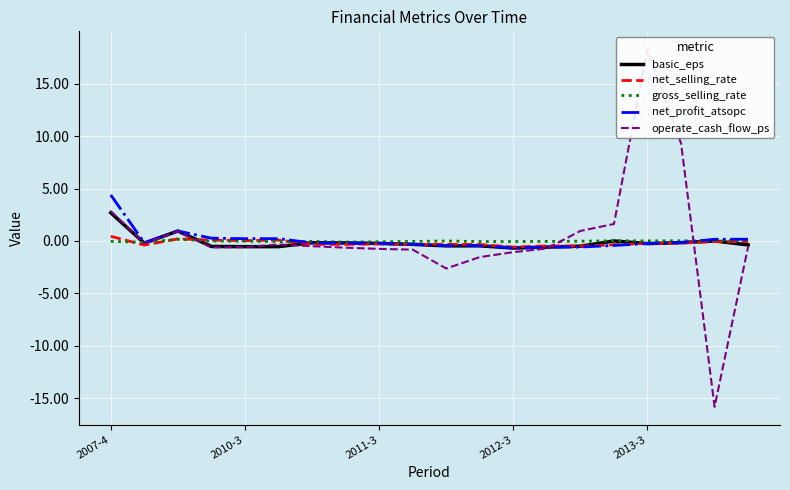

Is it true that net_profit_atsopc equals -0.7 at 2012-3?

True